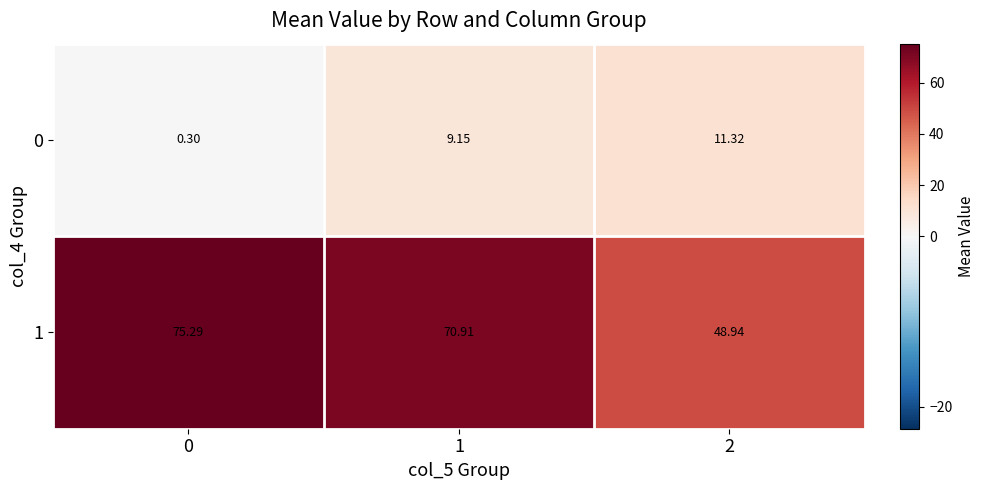

Which series has the largest range (max minus min)?

1